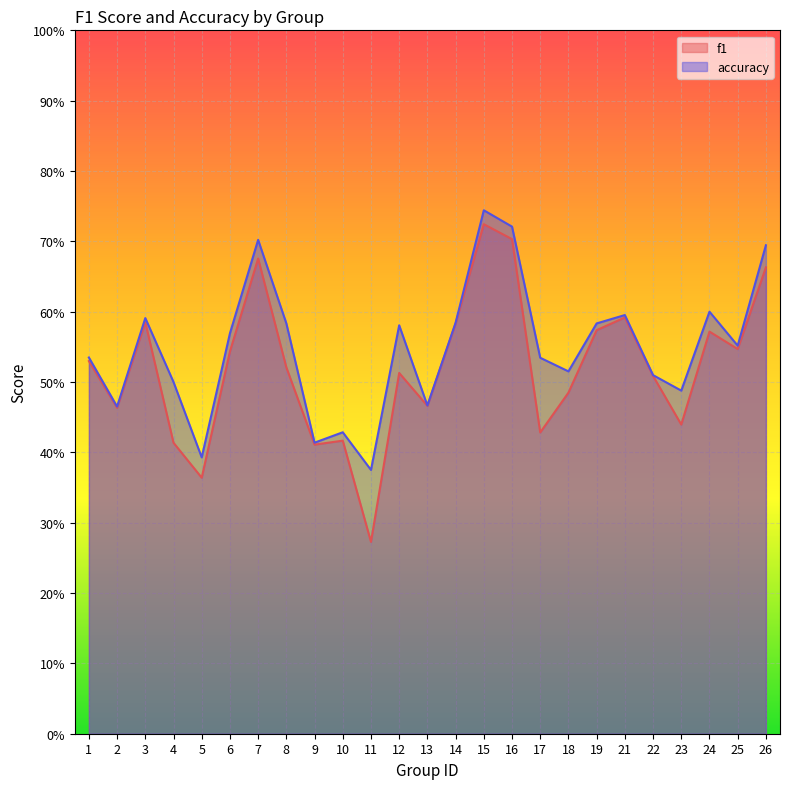

The value of f1 at 3 is 0.6. True or false?

True